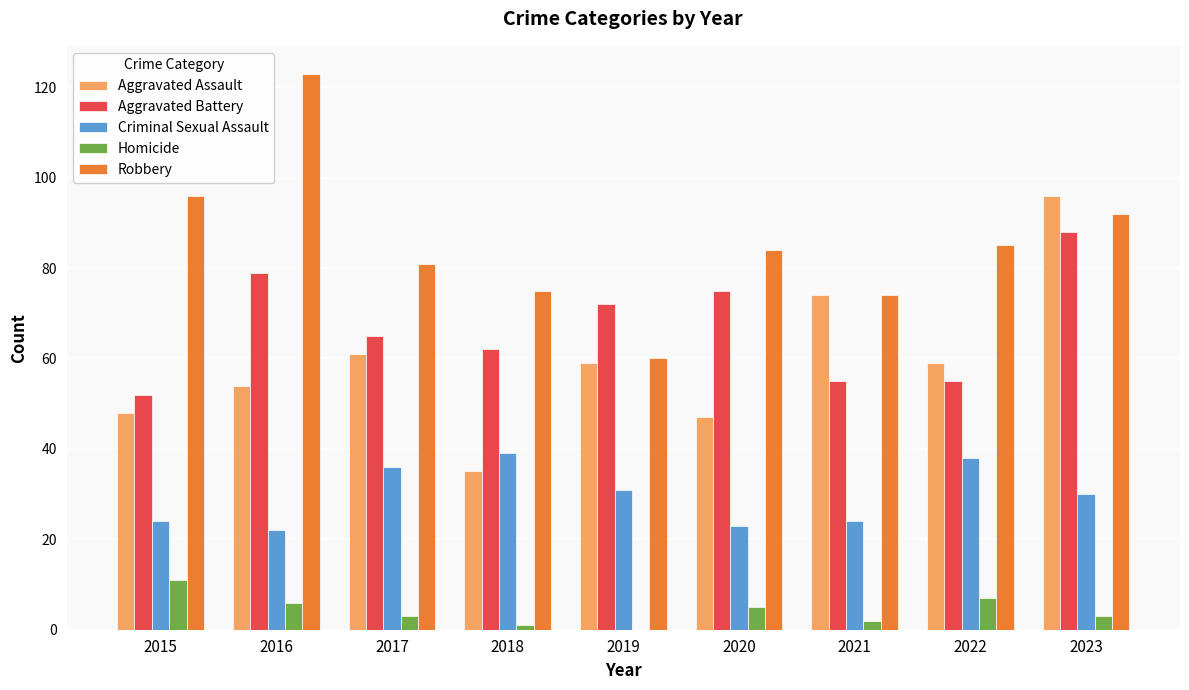

The value of Aggravated Battery at 2023 is 88. True or false?

True